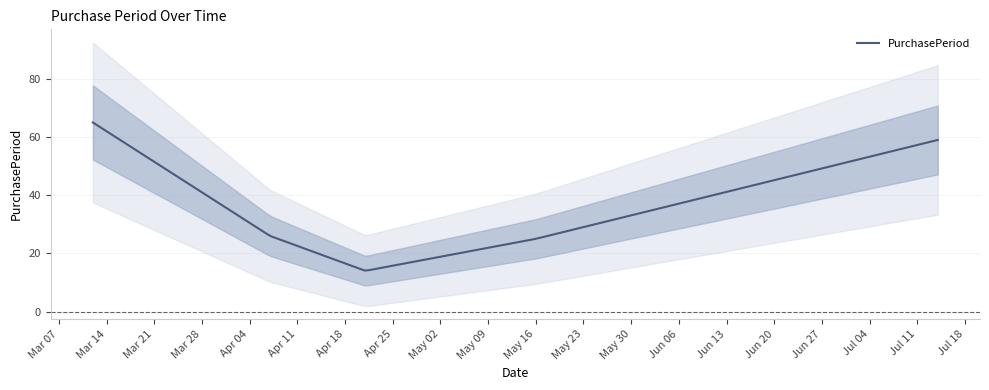

Which has a higher value, 2016-05-16 or 2016-07-14?

2016-07-14